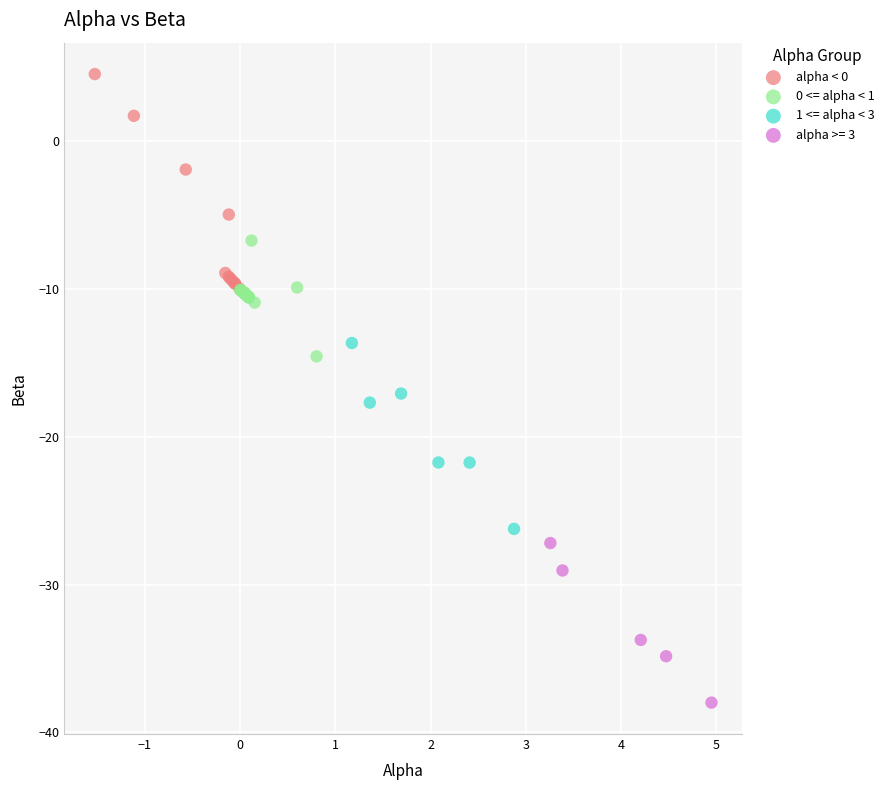

Which series reaches the minimum Y coordinate?

alpha >= 3